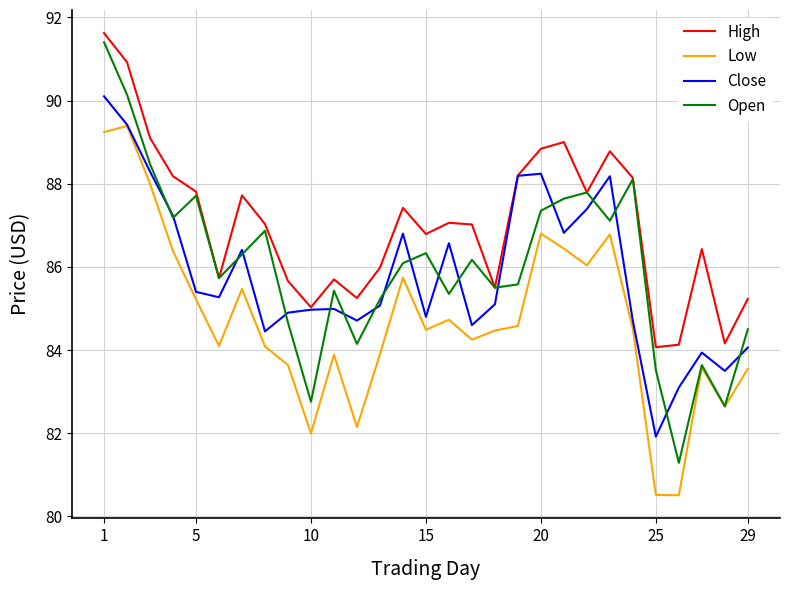

True or false: High and Low intersect in this chart.

False